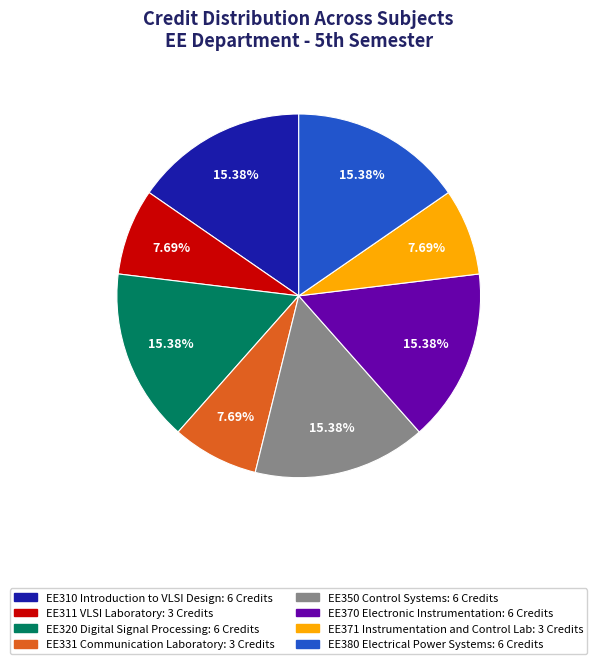

Combined, do EE371 Instrumentation and Control Lab and EE350 Control Systems account for over 50%?

No